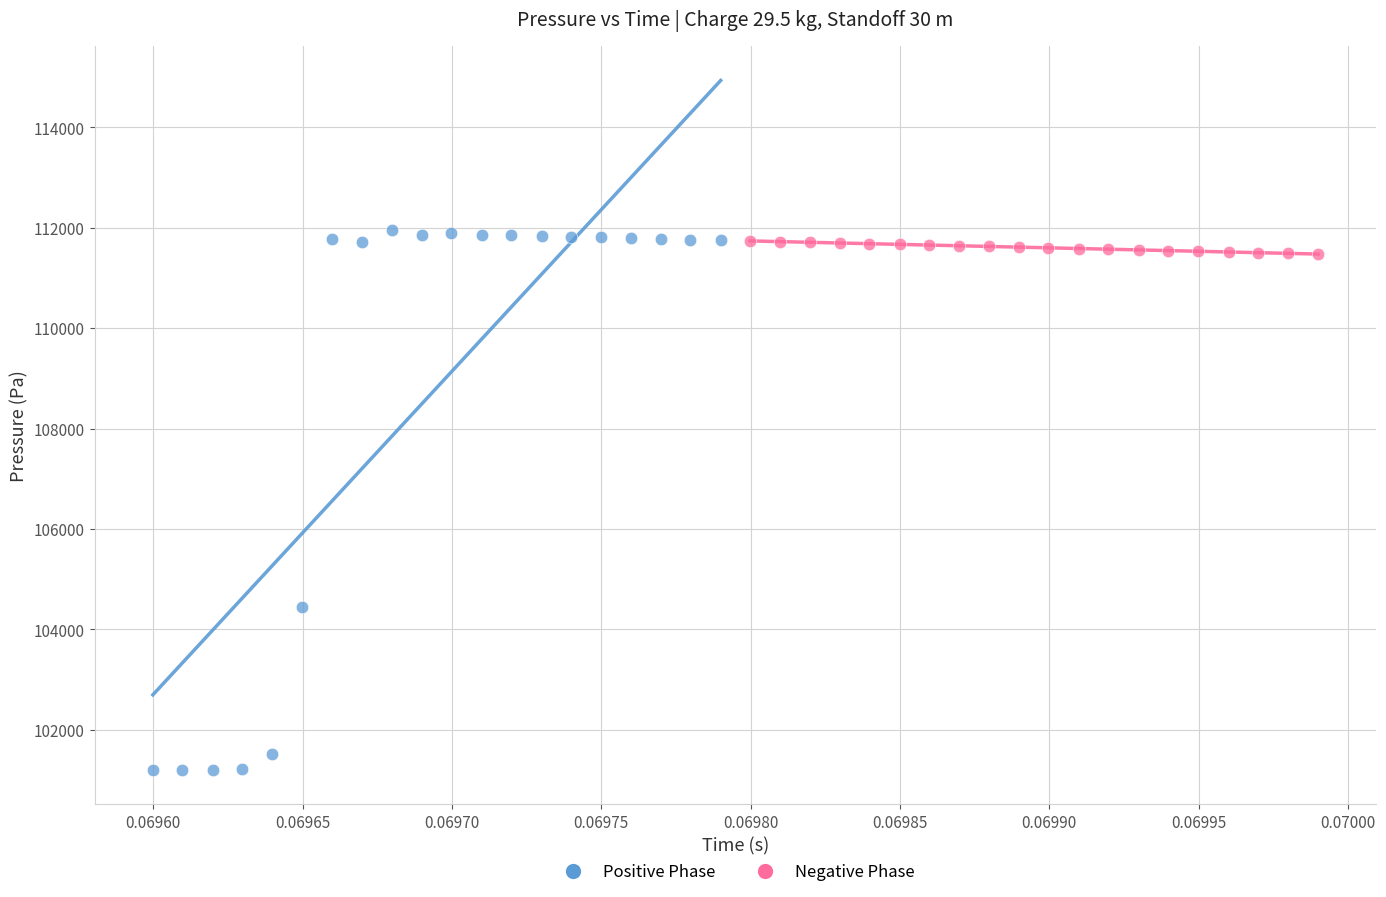

Which series has the widest spread of Y values?

Positive Phase